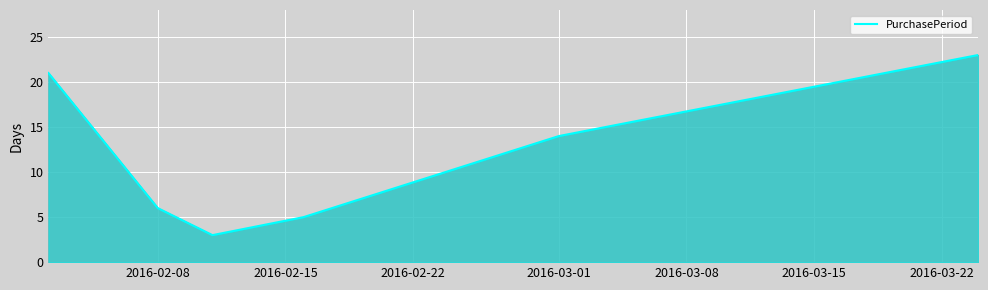

What is the difference between the maximum and minimum values?

20